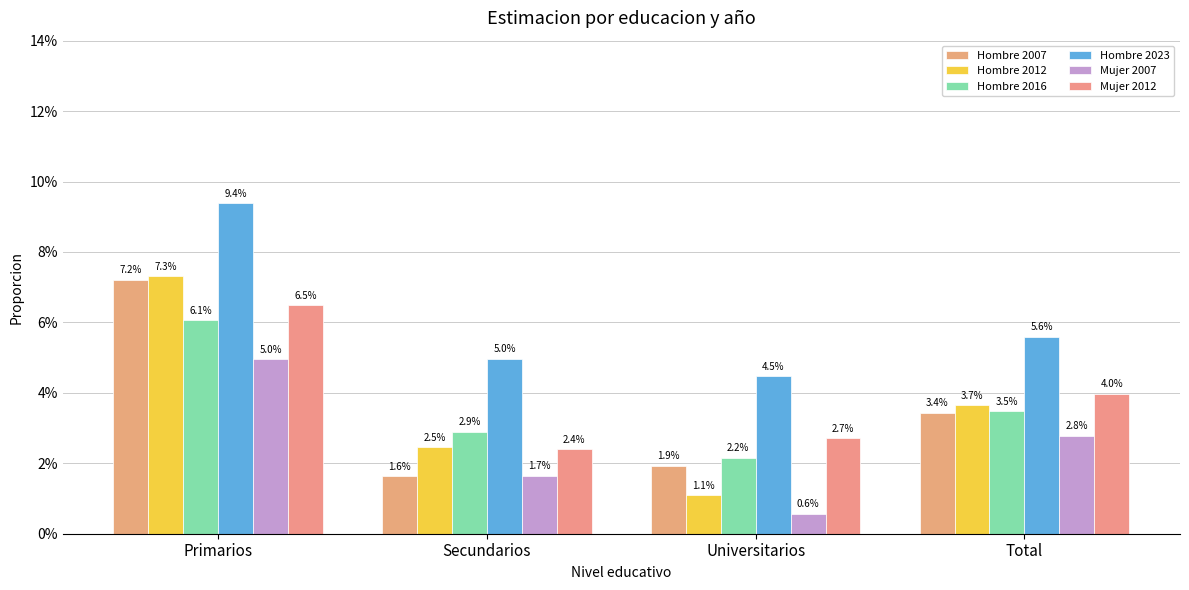

At how many categories does at least one series exceed 0?

4